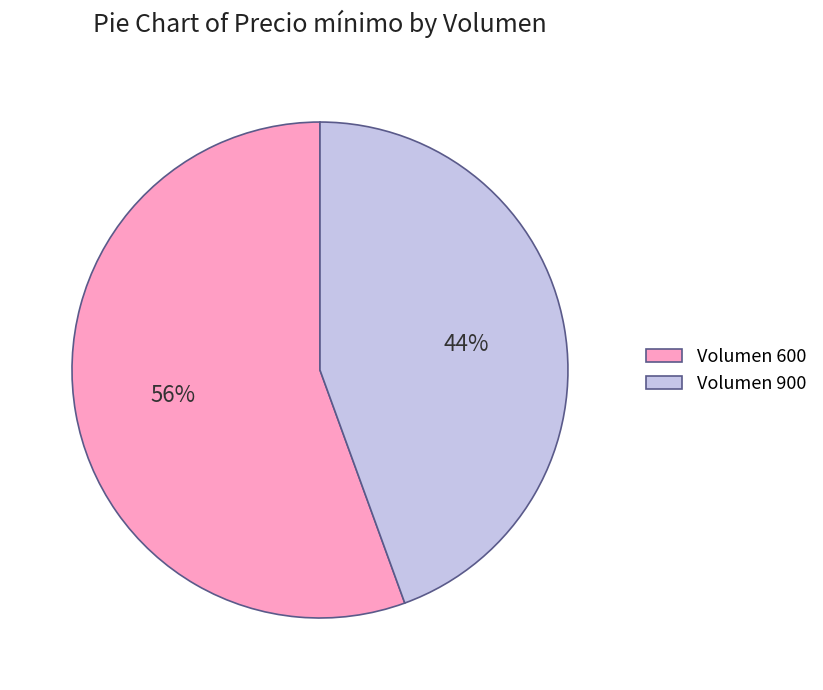

Count the number of slices in the pie.

2